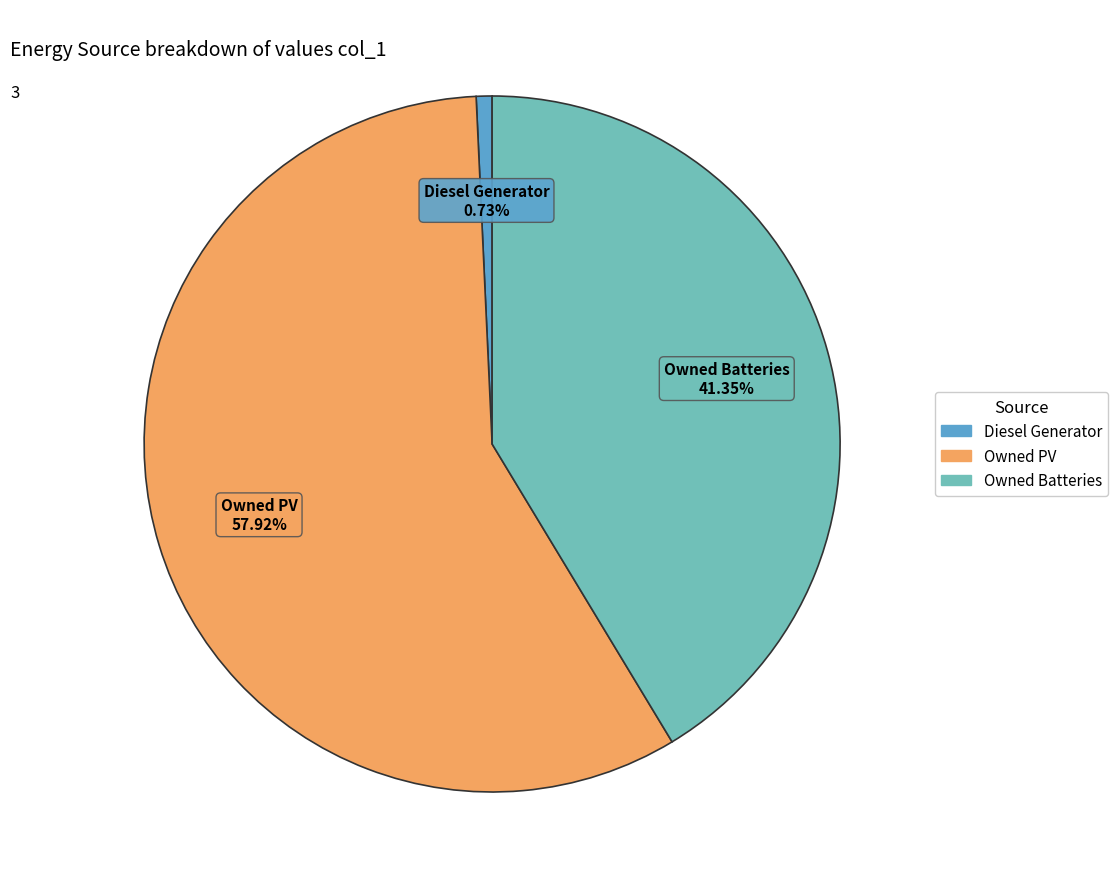

What is the smallest slice in the pie chart?

Diesel Generator